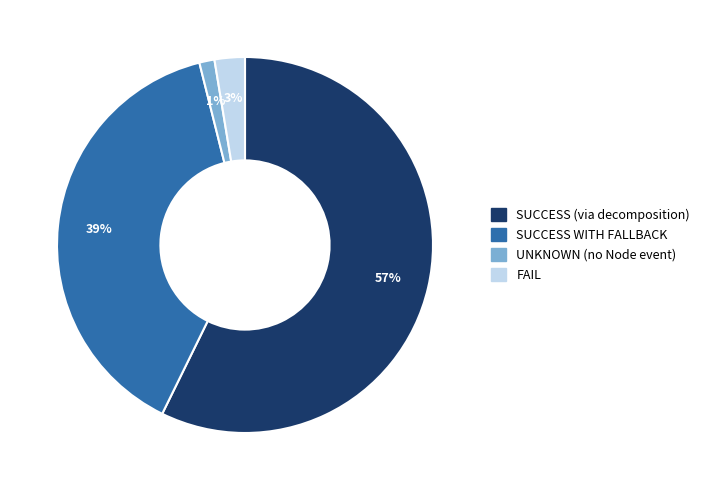

Which category has the biggest portion of the pie?

SUCCESS (via decomposition)